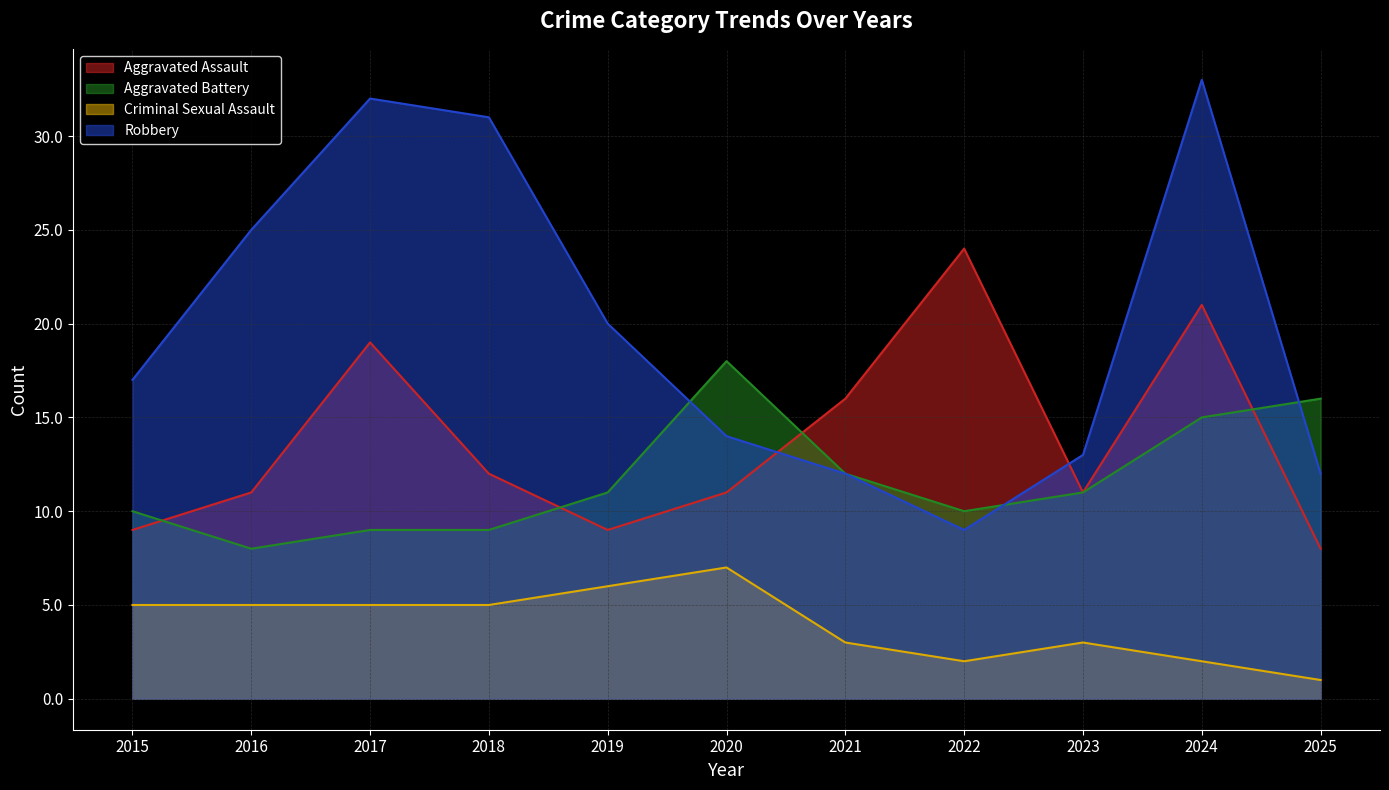

Rank the categories by Criminal Sexual Assault value from lowest to highest.

2025, 2022, 2024, 2021, 2023, 2015, 2016, 2017, 2018, 2019, 2020